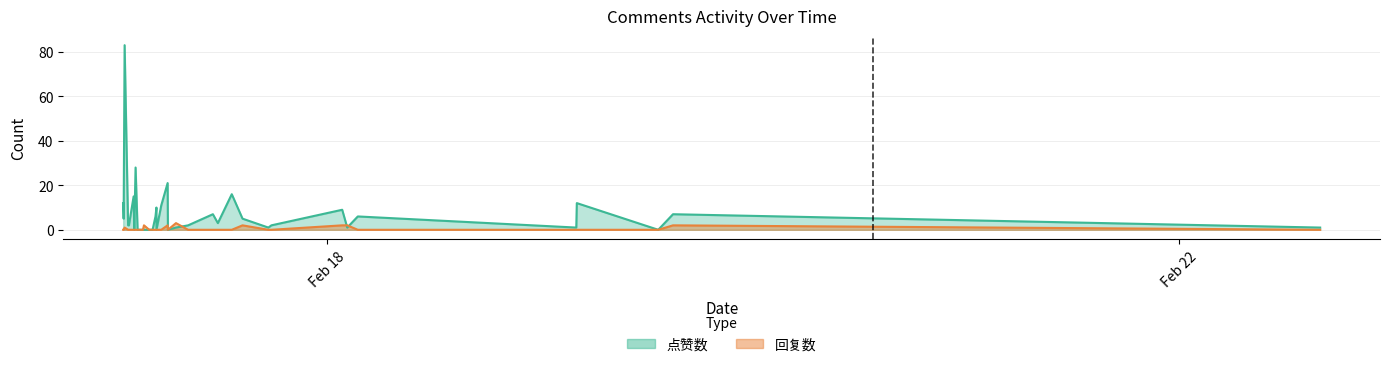

How many intersections are there between 回复数 and 点赞数?

4